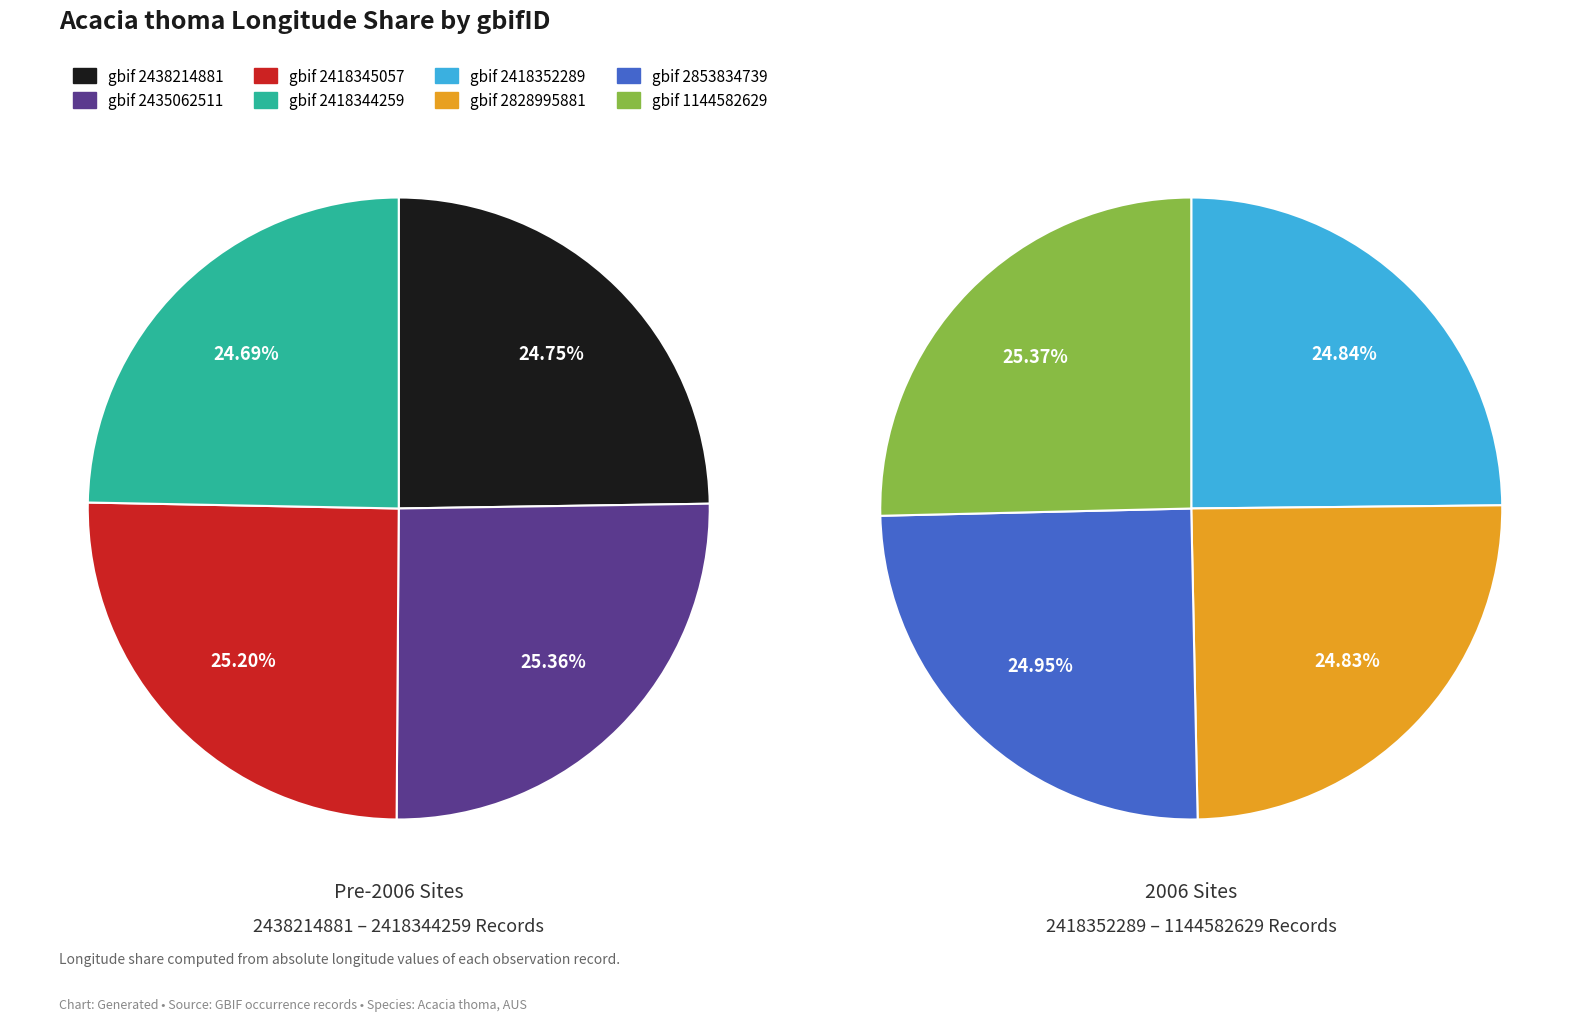

Rank the categories by value from highest to lowest.

1144582629, 2435062511, 2418345057, 2853834739, 2418352289, 2828995881, 2438214881, 2418344259